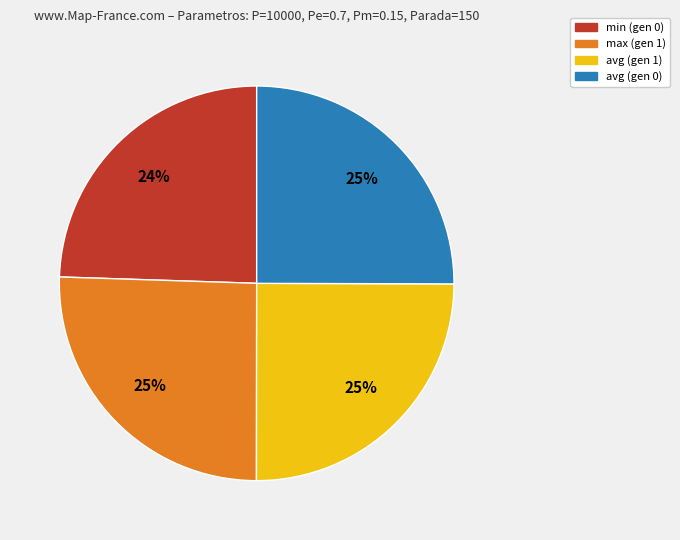

To the nearest percent, what is the average slice percentage?

25%